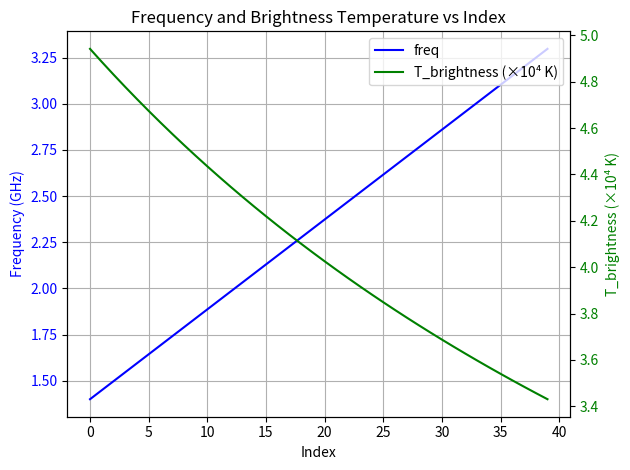

The T_brightness (×10⁴ K) series shows 4.0 at 22. True or false?

True